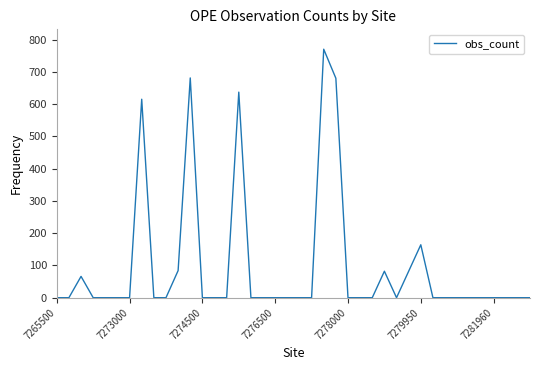

What is the maximum value shown in the chart?

770